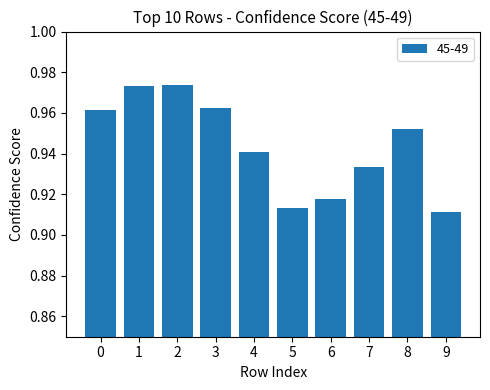

Count the number of categories in the chart.

10